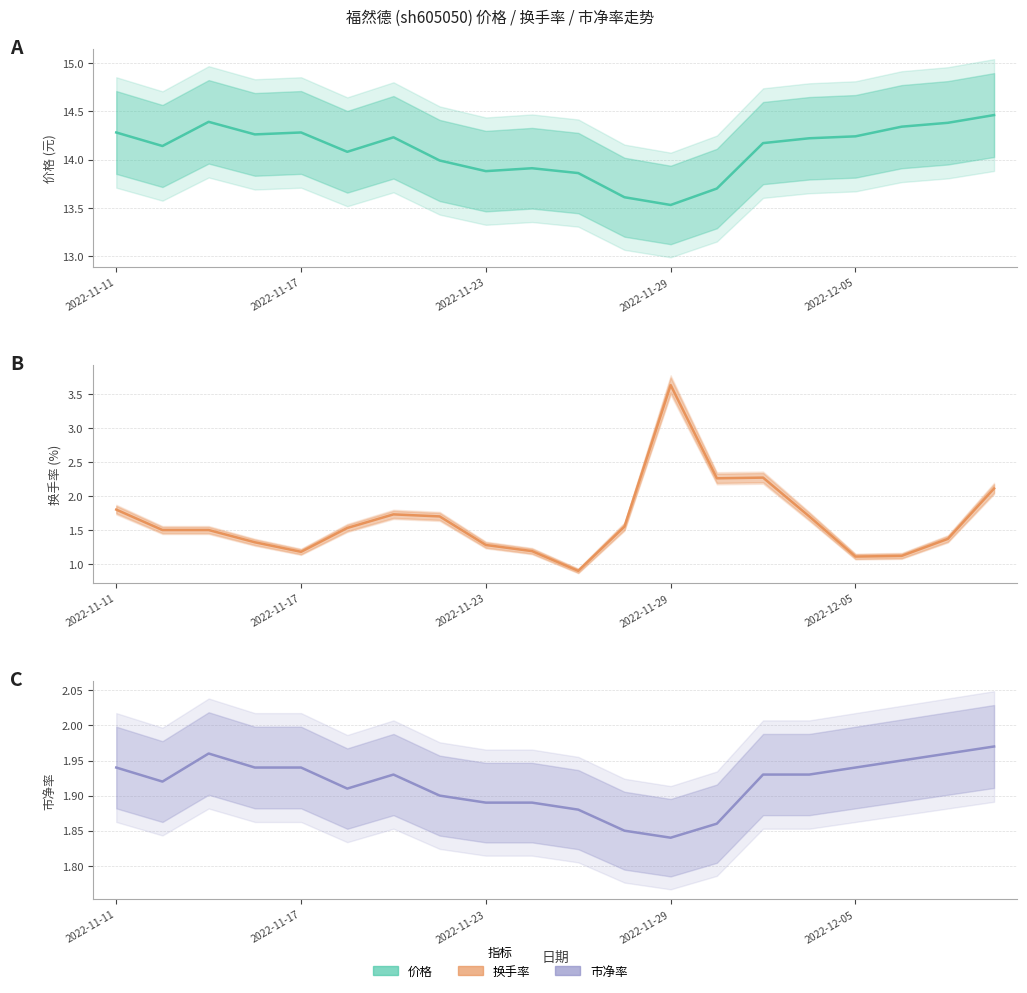

Read the 价格 value at 6.

14.2